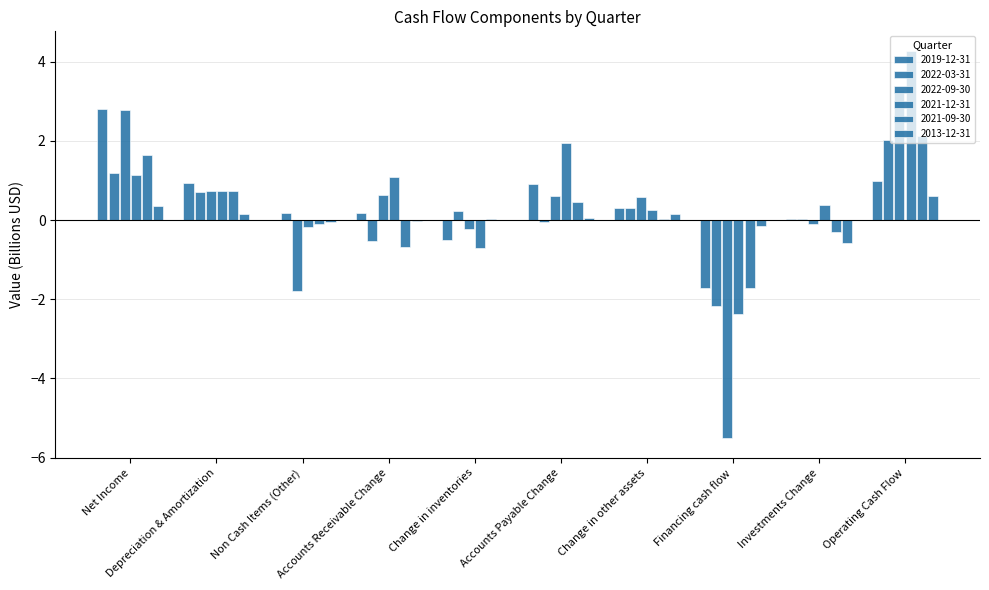

How many categories are shown in the chart?

10